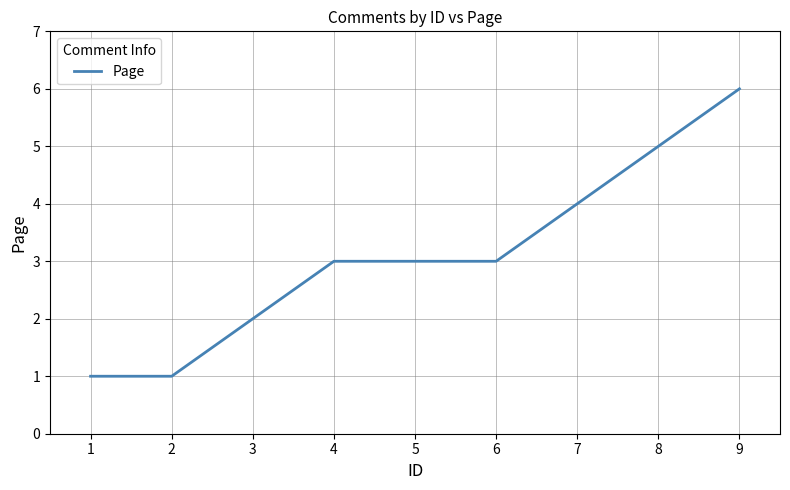

What is the approximate value at 4?

3